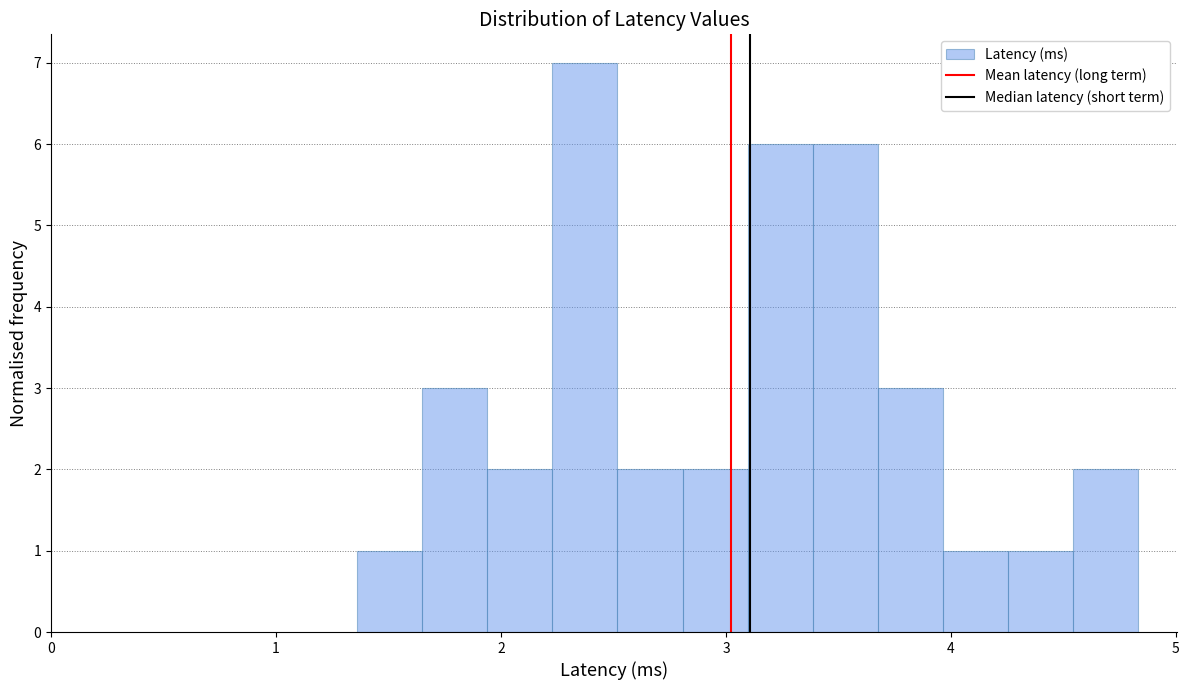

Read against the x-axis, roughly where is the centre of the tallest bar?

2.4